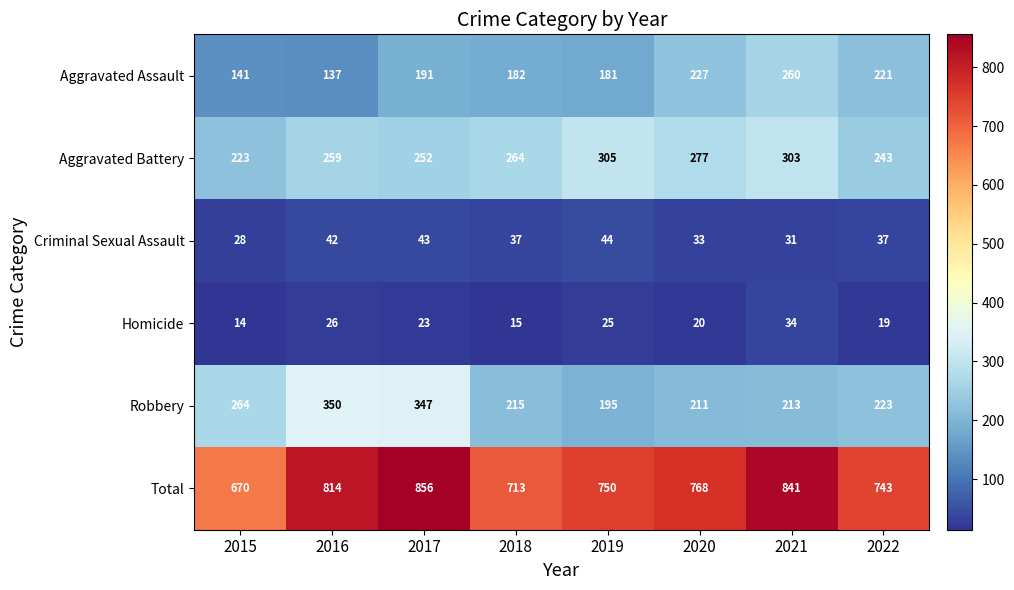

Rank the series at 2015 from lowest to highest value.

Homicide, Criminal Sexual Assault, Aggravated Assault, Aggravated Battery, Robbery, Total